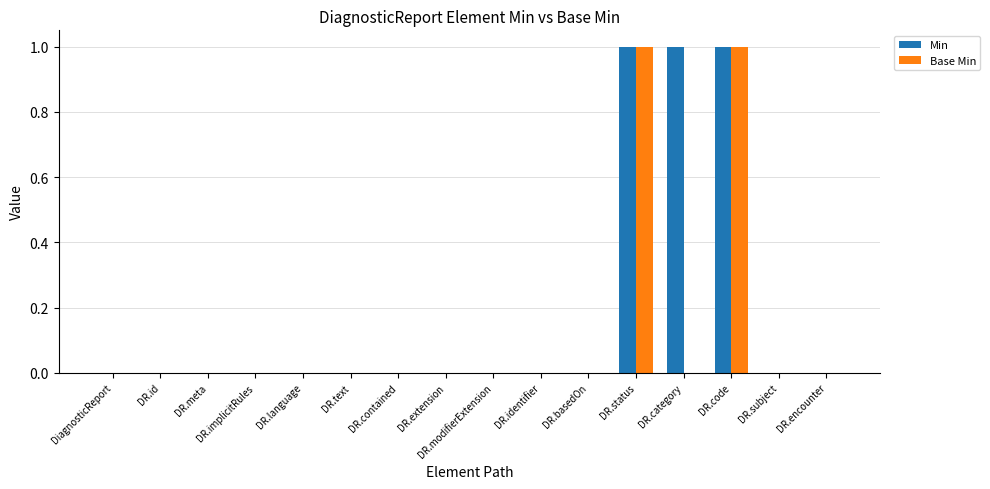

How many groups of bars are there?

16